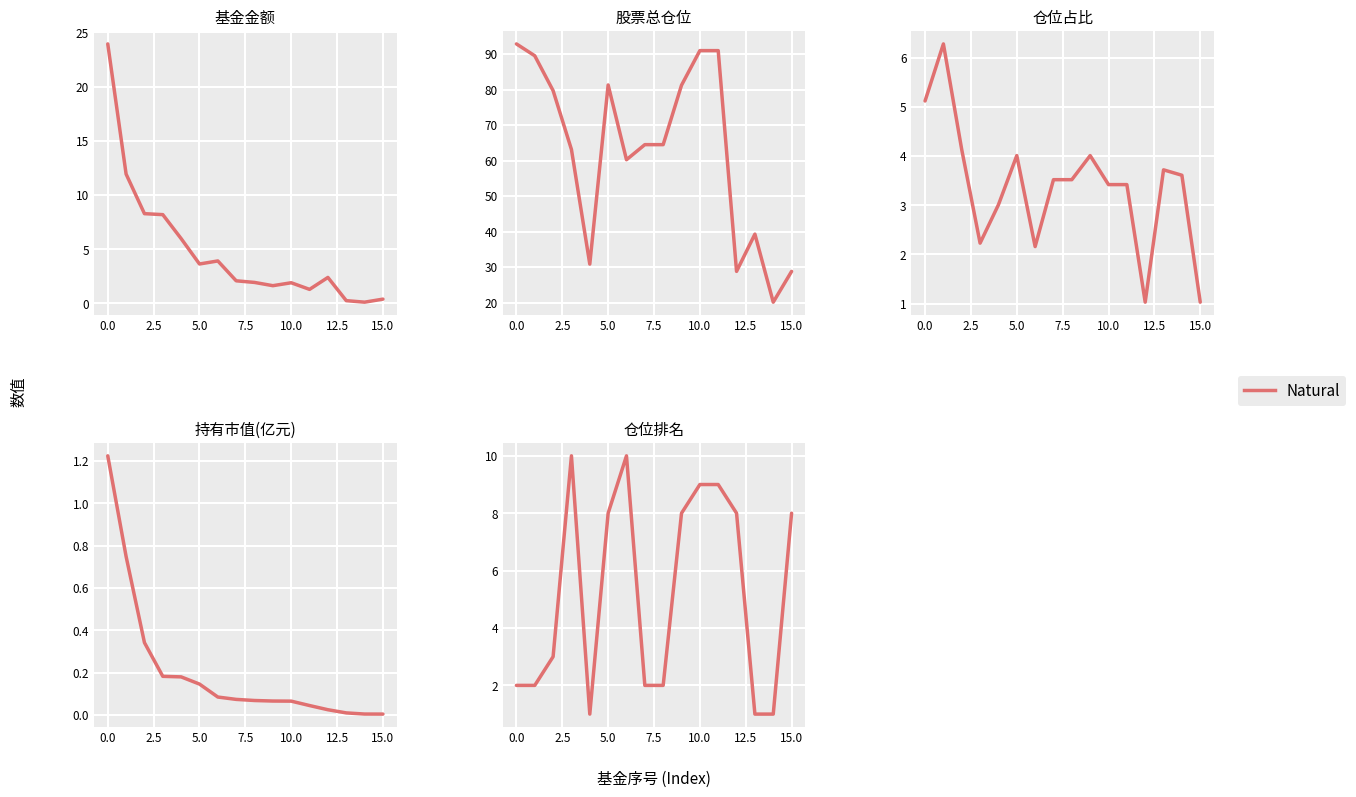

Count the number of values greater than 8.

4